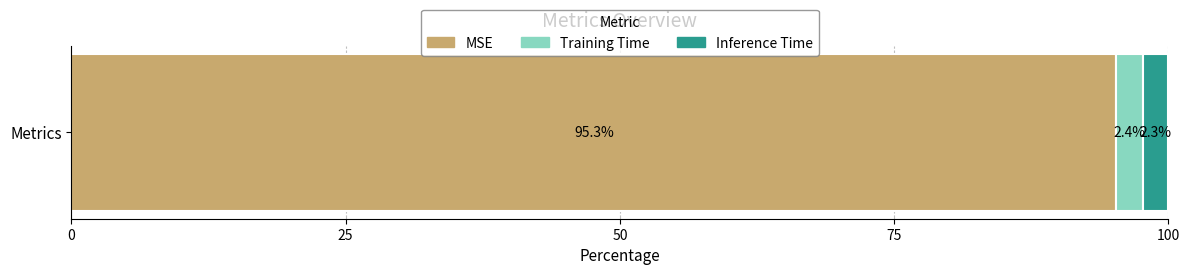

What value does the MSE series have at Metrics?

95.3